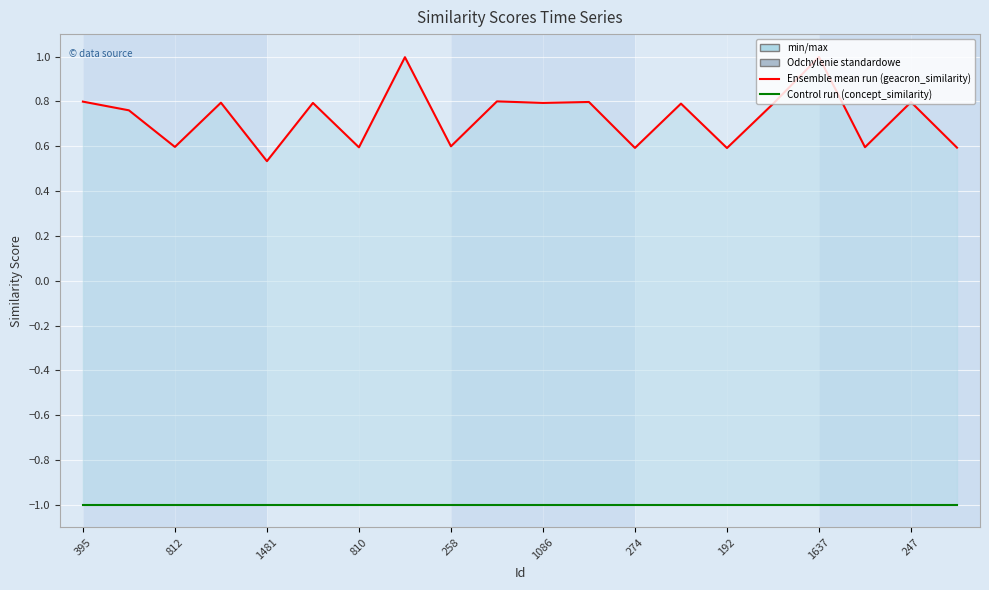

Count the number of data series in this chart.

2